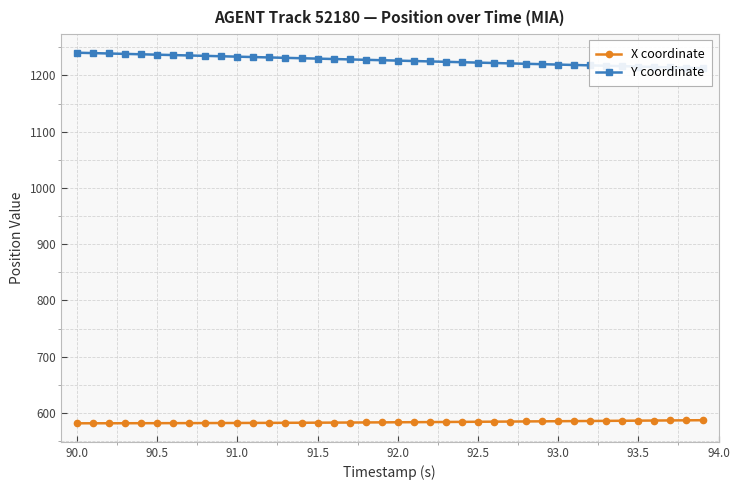

The value of X coordinate at 92.5 is 584.3. True or false?

True